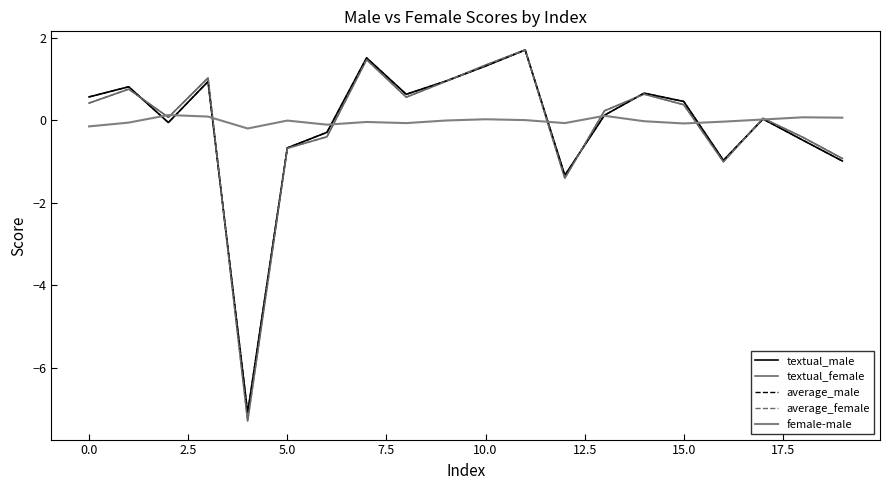

Which series has the largest range (max minus min)?

textual_female